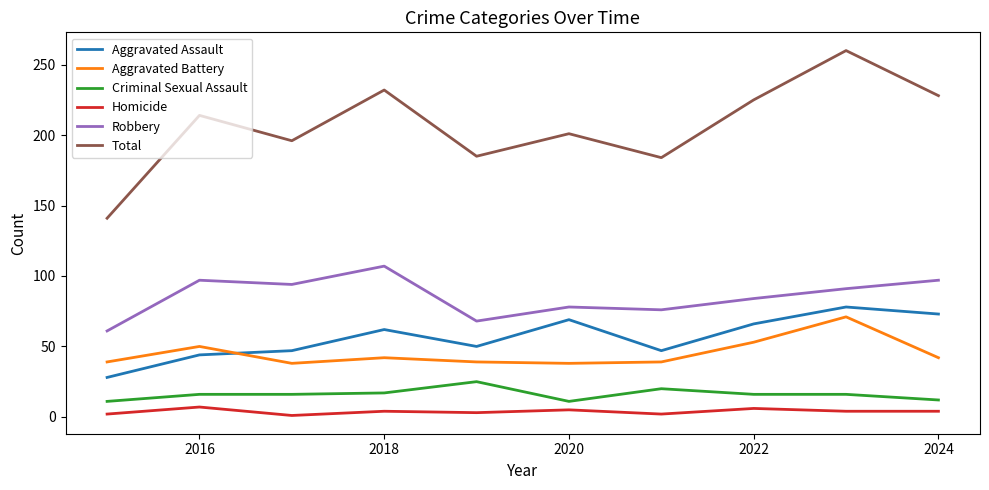

True or false: Homicide and Robbery cross at least once.

False